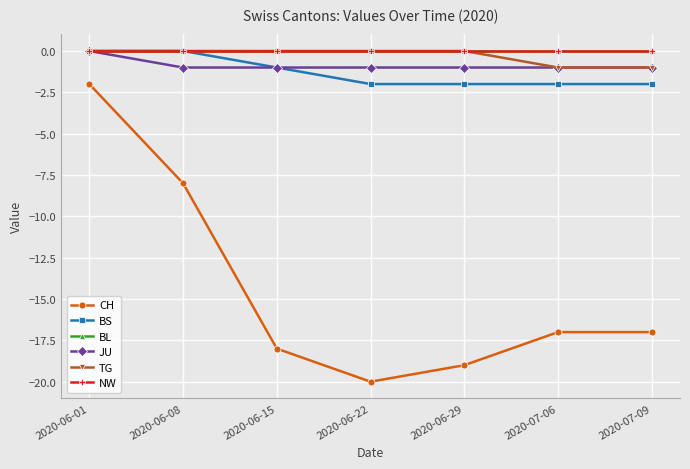

What is the label of the 1st point from the right?

2020-07-09